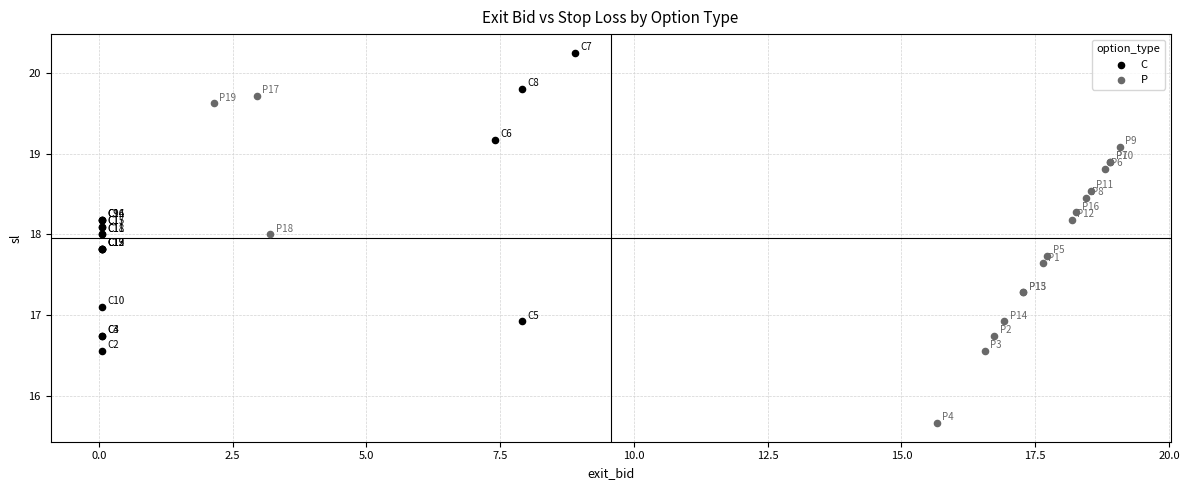

Which series reaches the maximum Y coordinate?

C